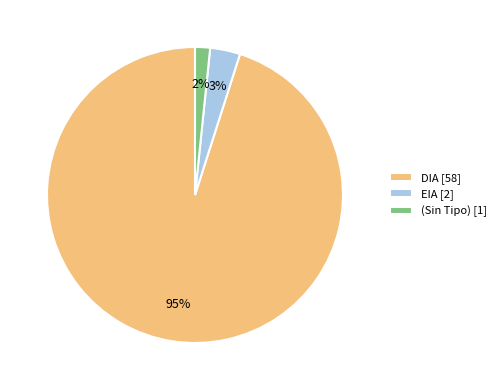

Combined, do EIA [2] and DIA [58] account for over 50%?

Yes